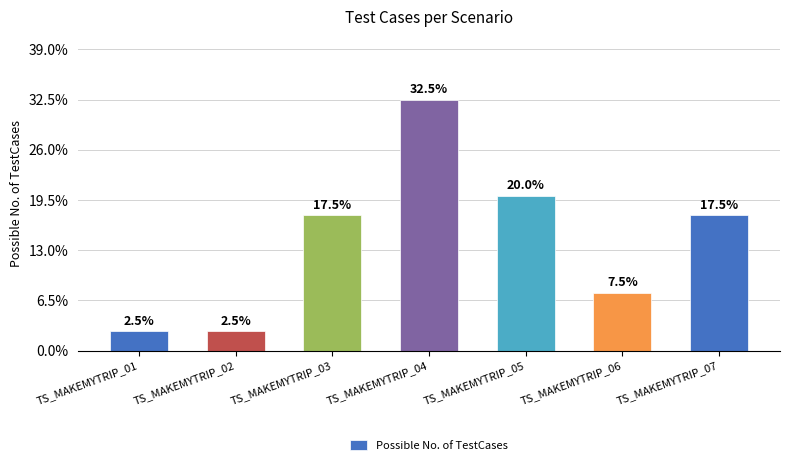

Reading left to right, transcribe all the data shown in this chart.

TS_MAKEMYTRIP_01=1	TS_MAKEMYTRIP_02=1	TS_MAKEMYTRIP_03=7	TS_MAKEMYTRIP_04=13	TS_MAKEMYTRIP_05=8	TS_MAKEMYTRIP_06=3	TS_MAKEMYTRIP_07=7